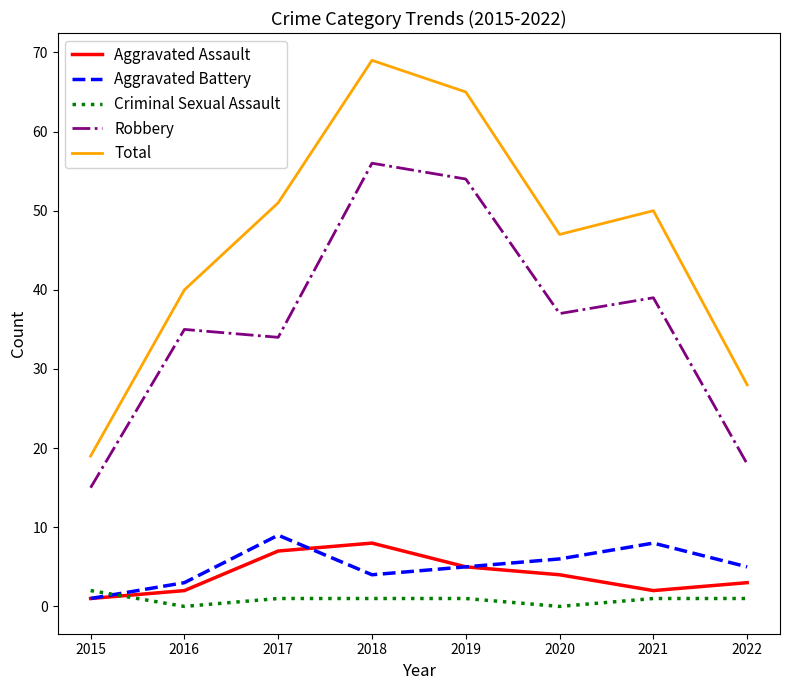

What is the difference between the highest and lowest values at 2020?

47